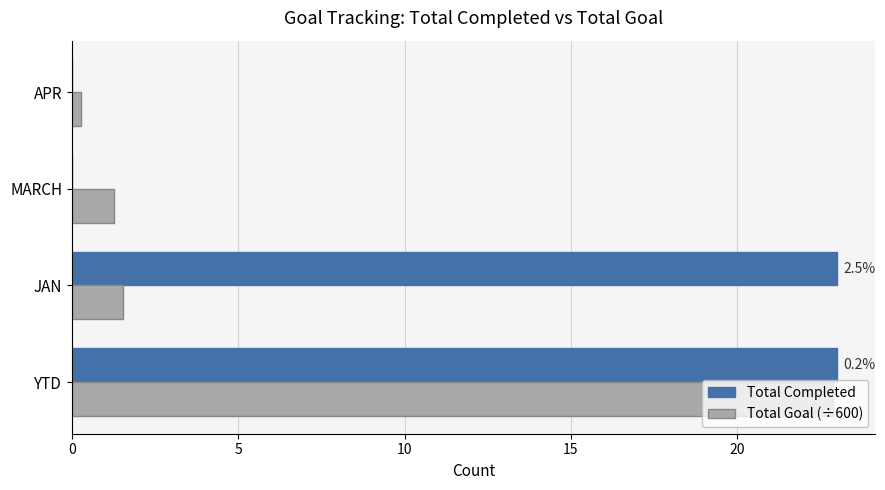

What is the greatest value displayed?

23.0